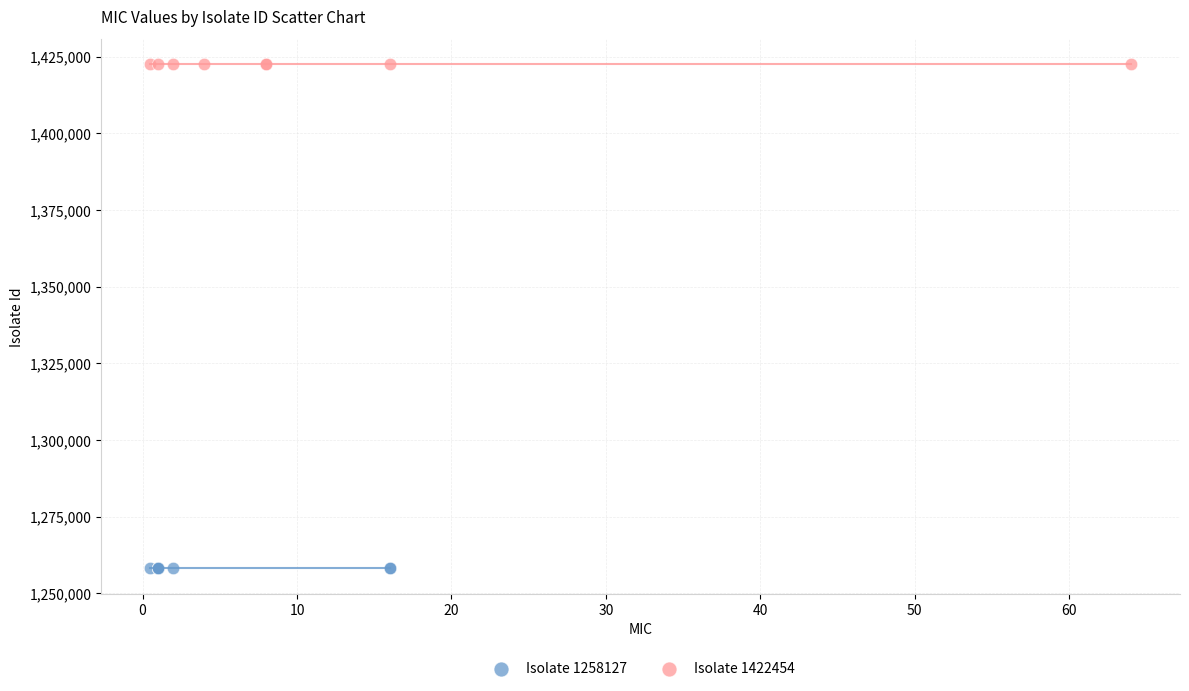

Which series reaches the maximum Y coordinate?

Isolate 1422454